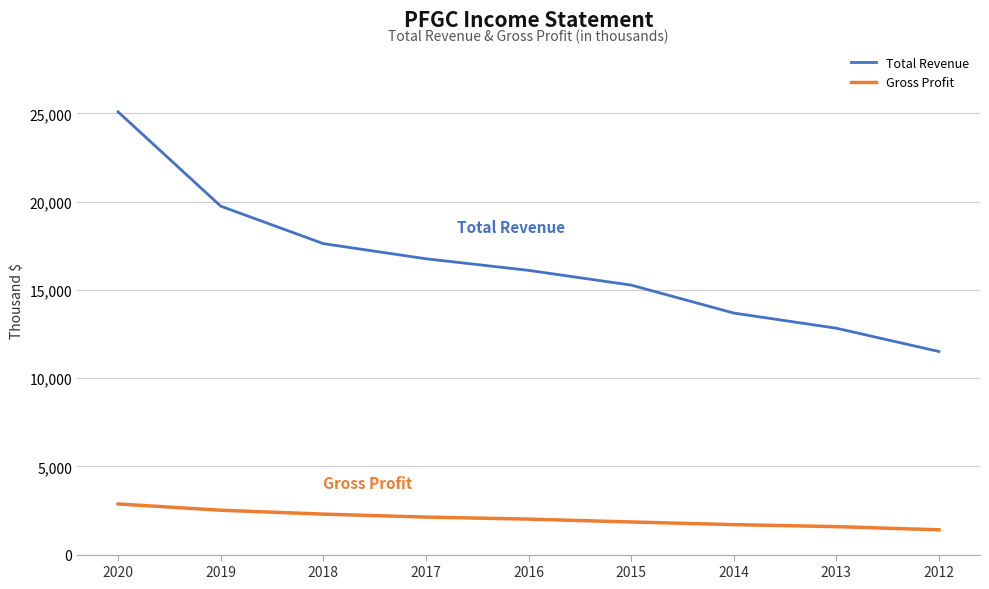

What is the sum of all Gross Profit values?

18342.0